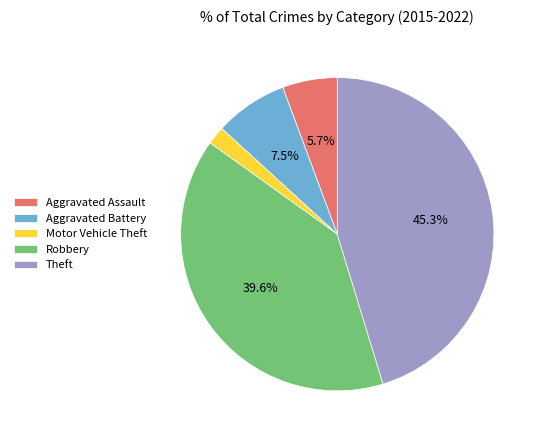

Combined, do Robbery and Motor Vehicle Theft account for over 50%?

No